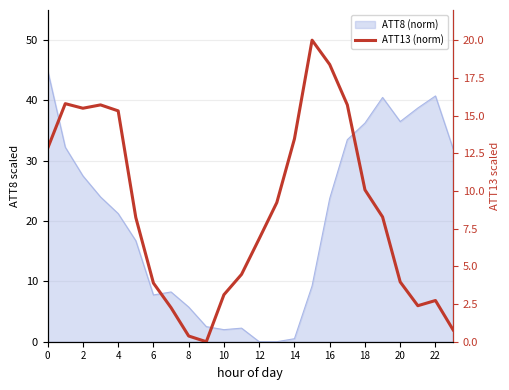

How many values are above zero?

23